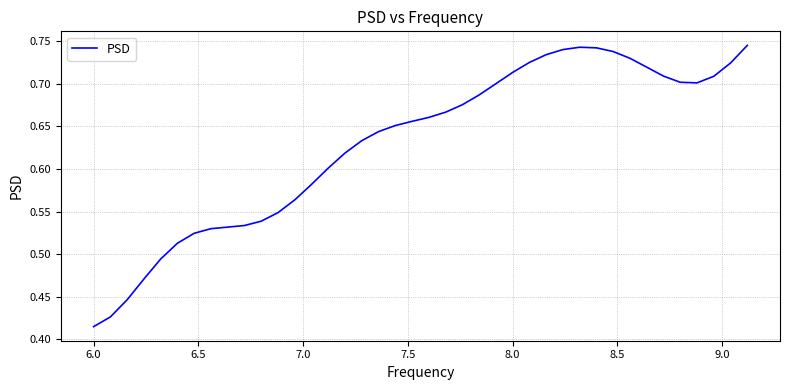

What is the difference between the maximum and minimum values?

0.3